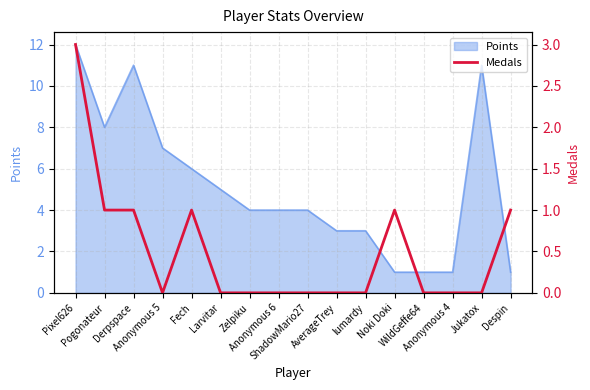

What is the label of the 14th point from the left?

Anonymous 4